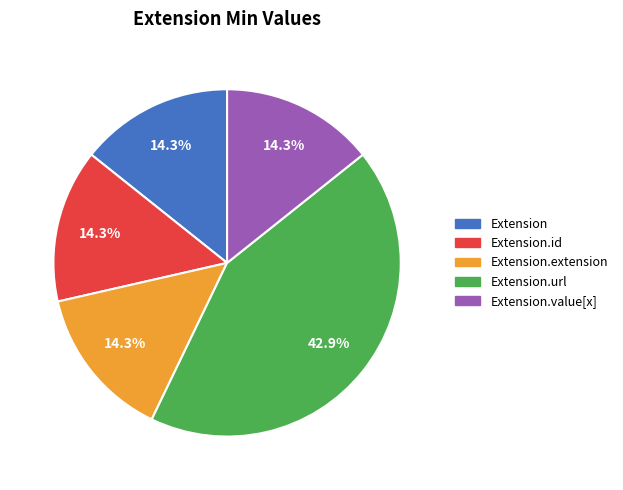

Is there a majority slice in this chart?

No